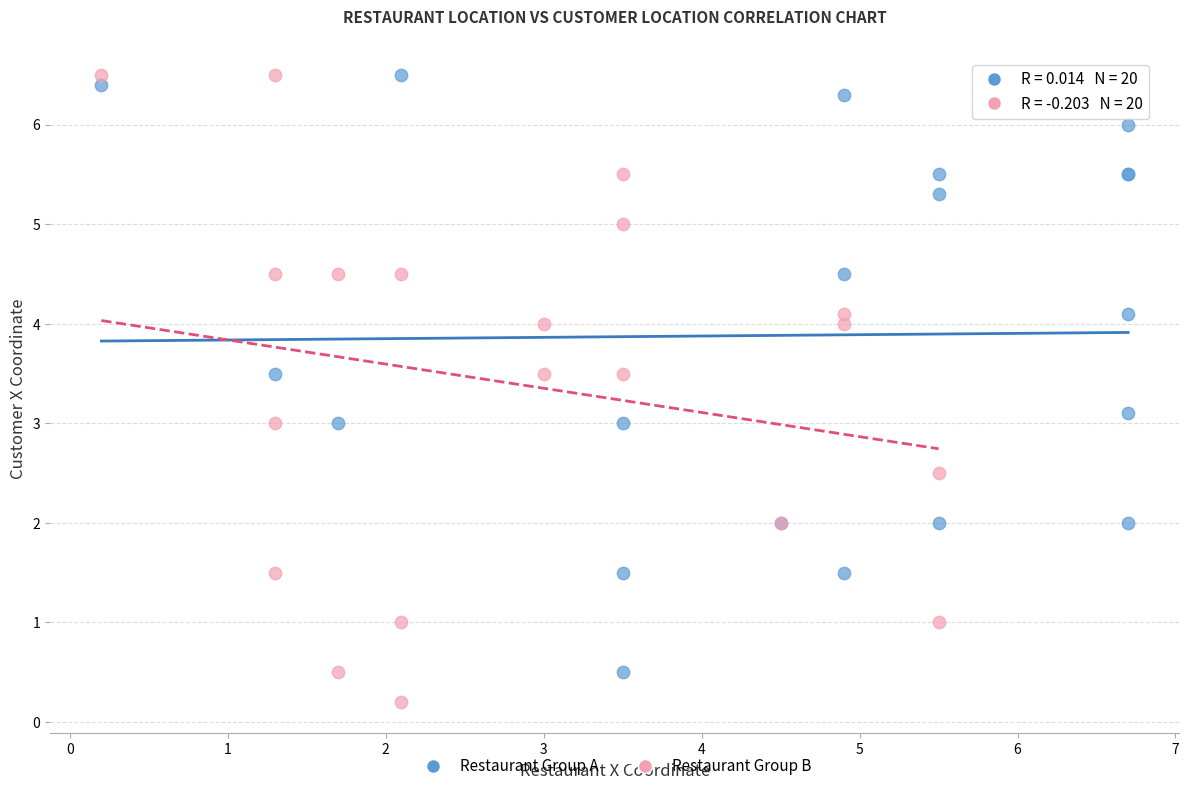

Which series contains the lowest Y value?

Restaurant Group B